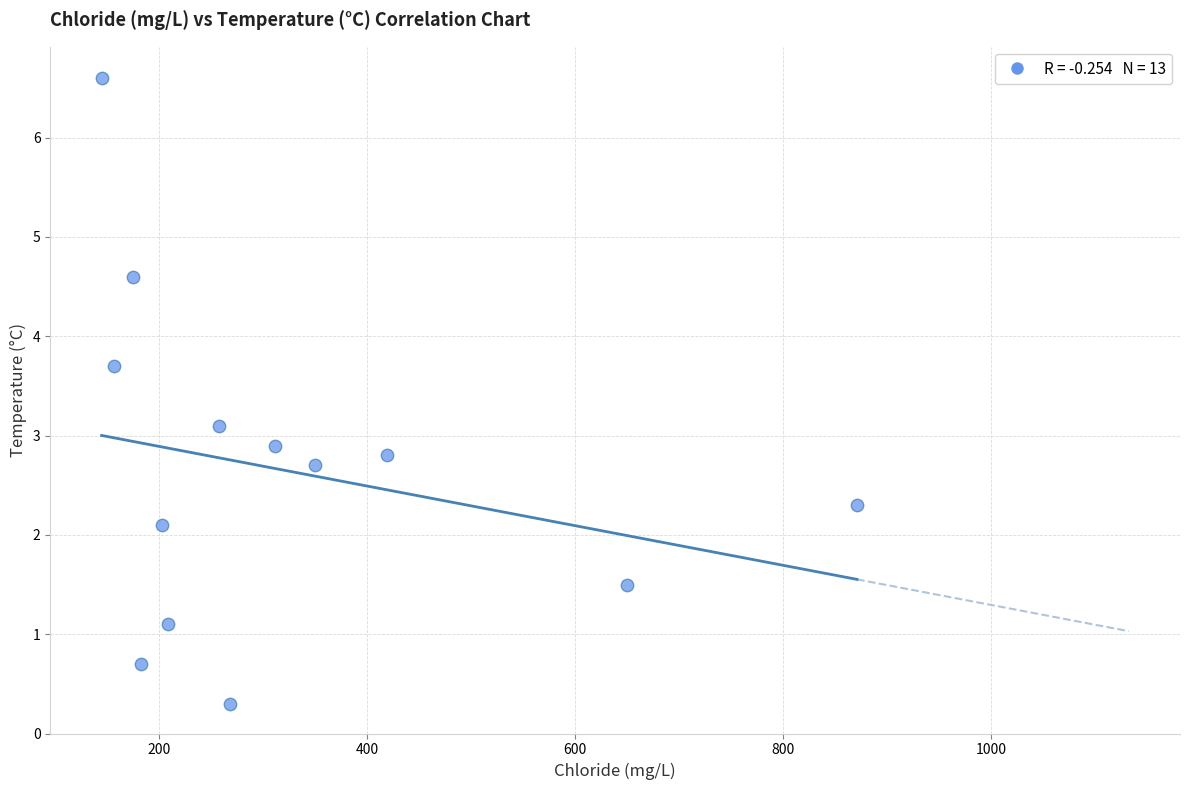

What is the range of X values (max minus min)?

726.6